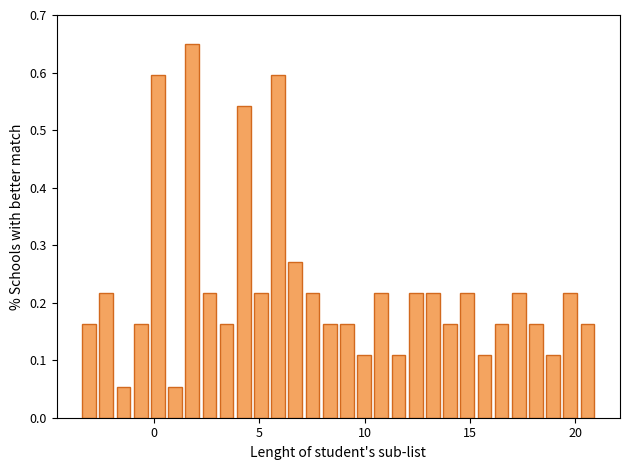

Around what value on the x-axis is the tallest bar? Give the approximate position of its centre, as read against the axis.

2.0